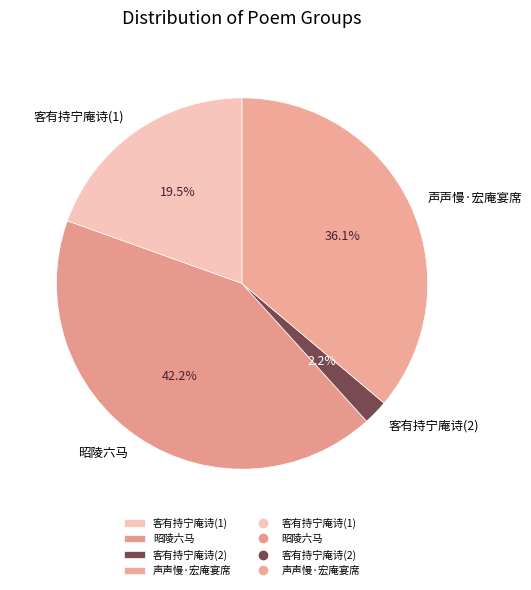

How many slices are in this pie chart?

4